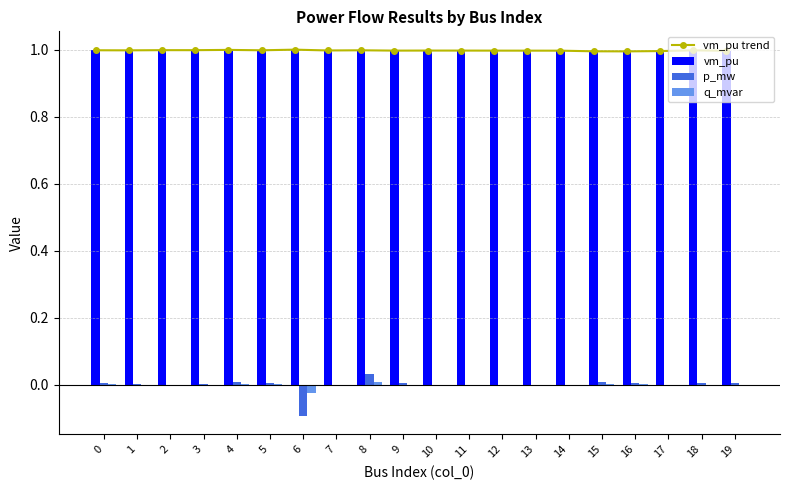

How many distinct data groups are displayed?

4